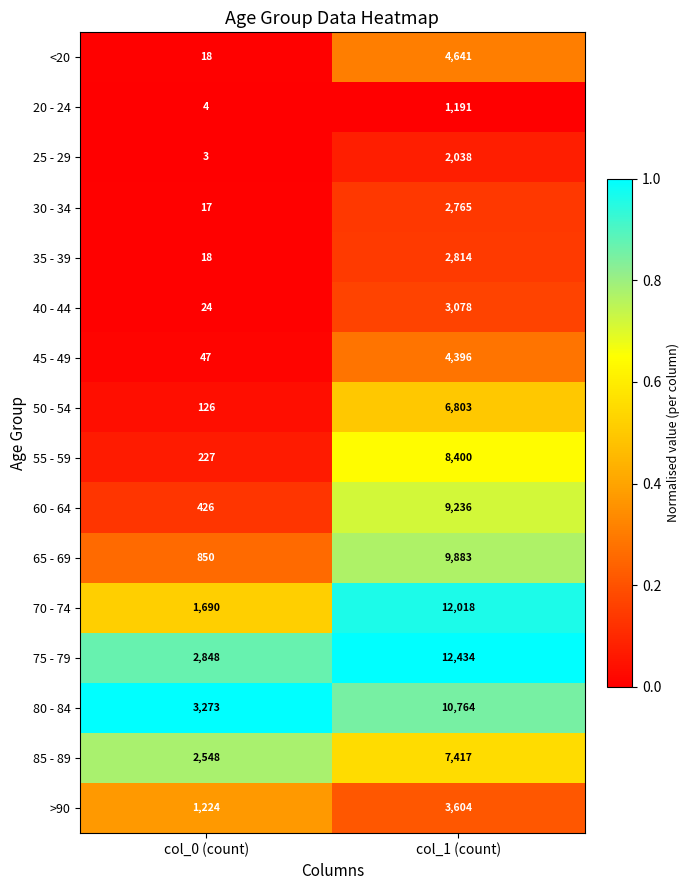

What is the average value of the 75 - 79 series?

7641